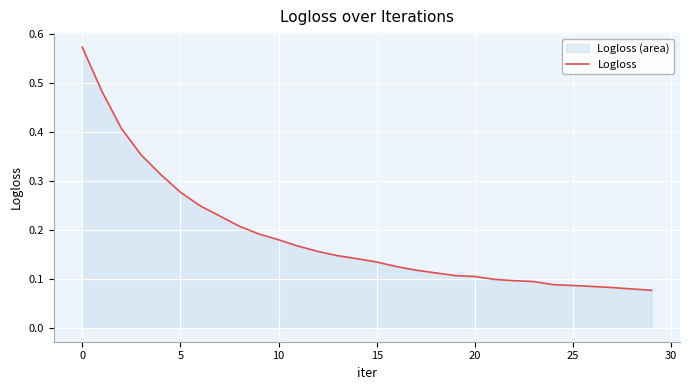

Where is the data nearest to the value 0?

29